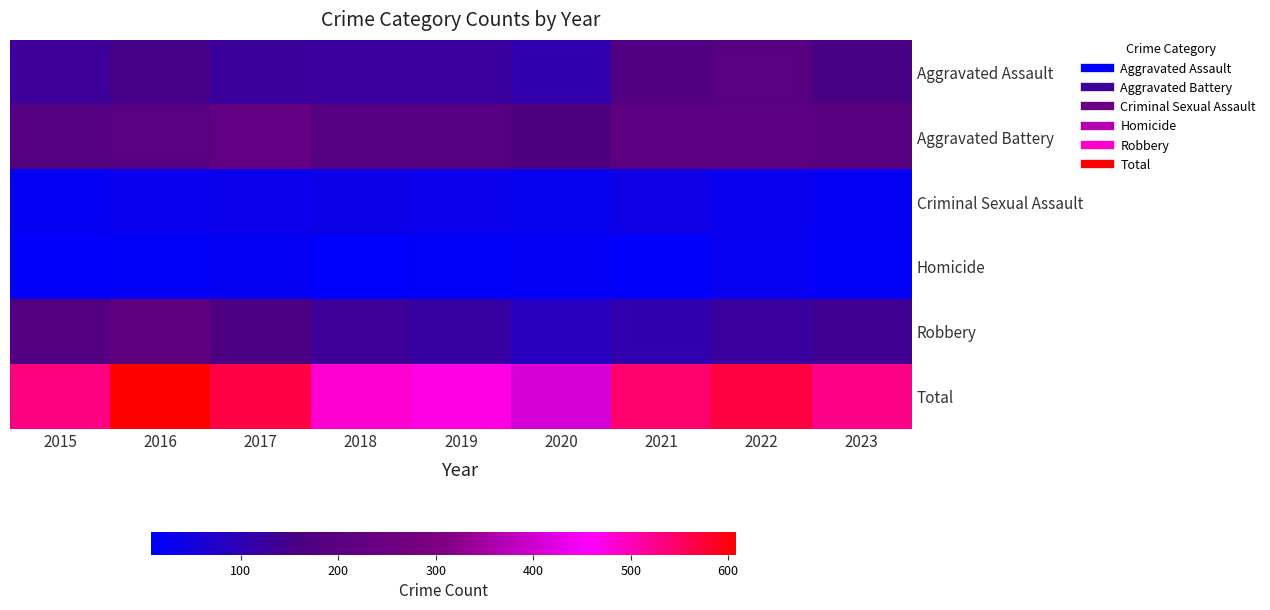

Which category has the highest value across all series?

2016